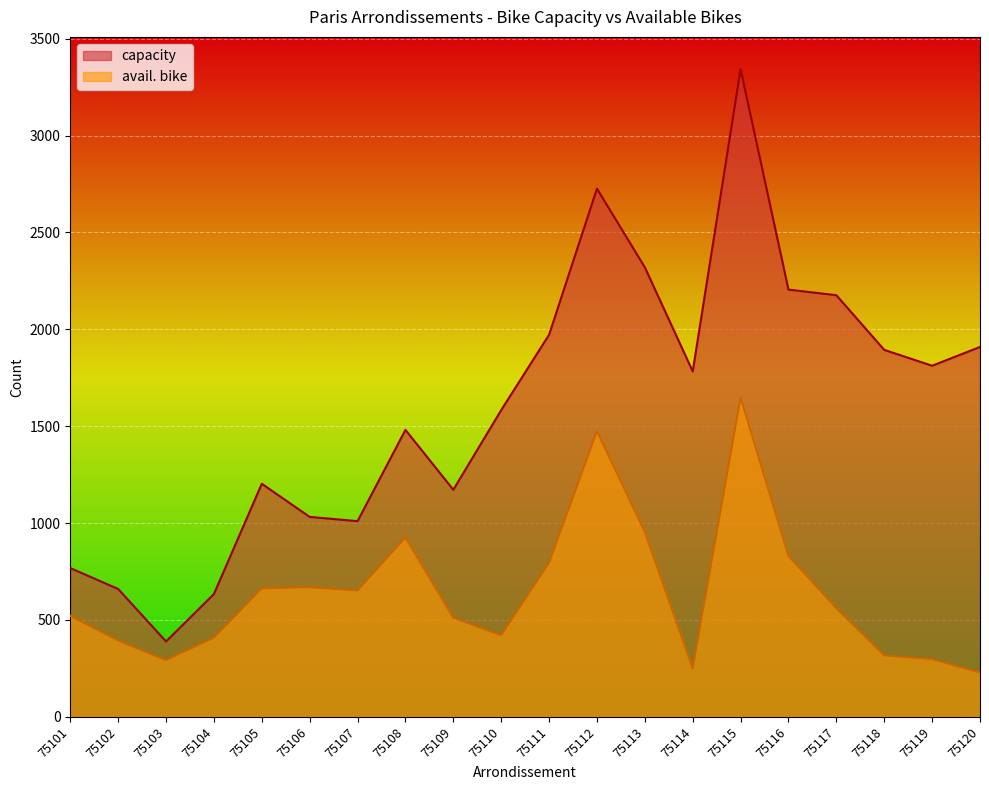

Rank the series at 75116 from lowest to highest value.

avail. bike, capacity